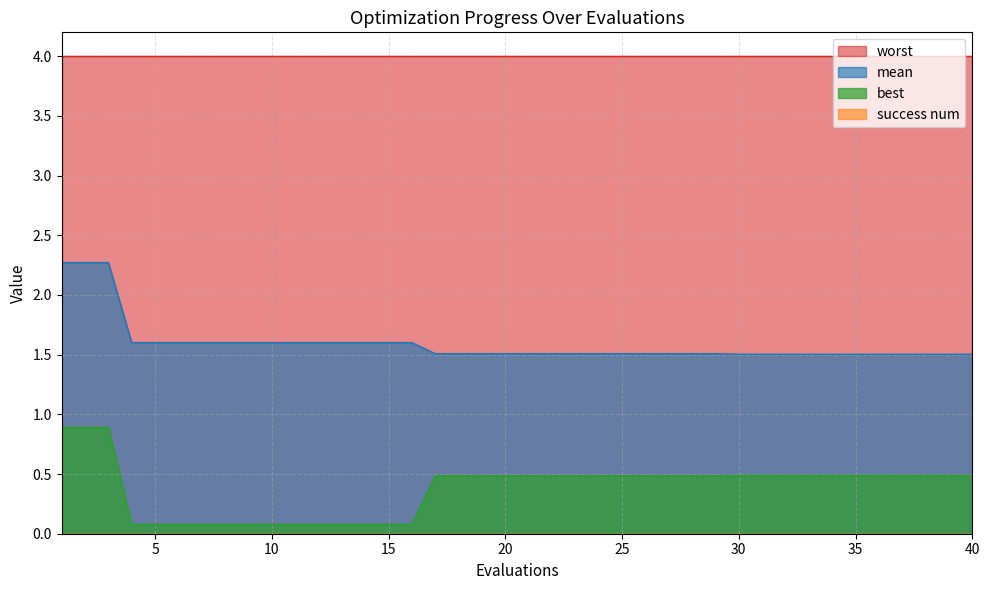

True or false: mean has more than 0 points higher than both neighbors.

False